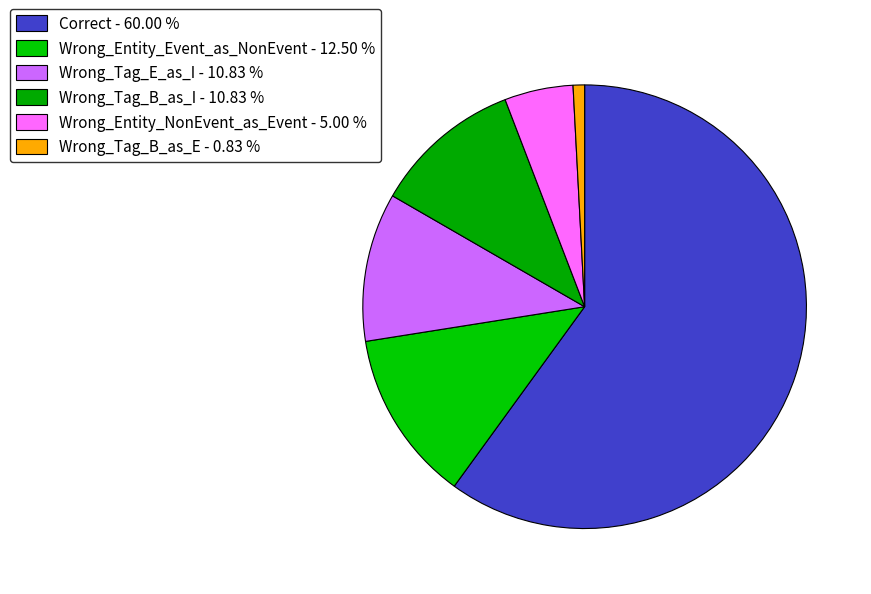

Between Wrong_Tag_B_as_I and Wrong_Tag_B_as_E, which is larger?

Wrong_Tag_B_as_I